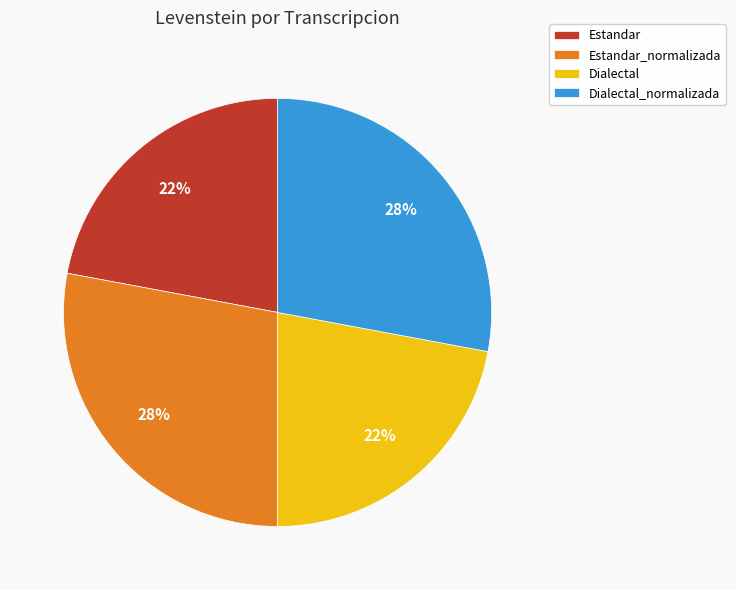

Combined, do Estandar and Dialectal account for over 50%?

No